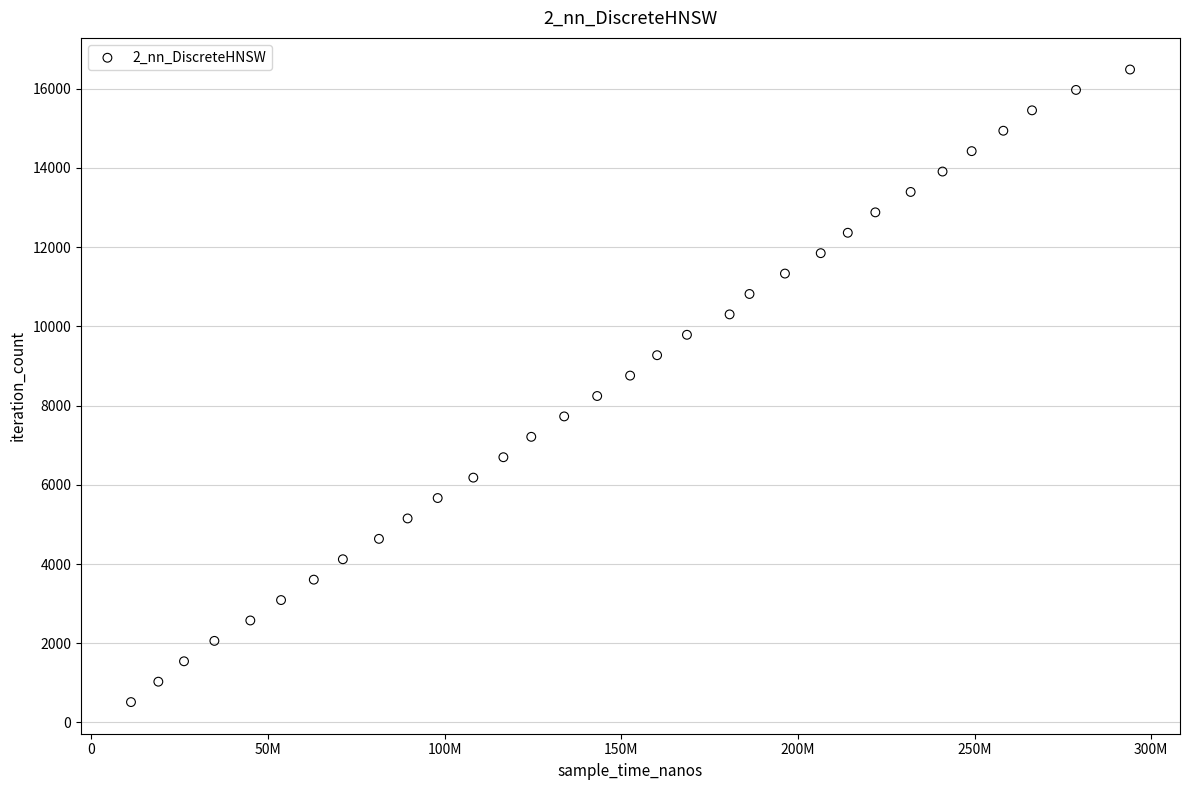

What is the range of X values (max minus min)?

282777900